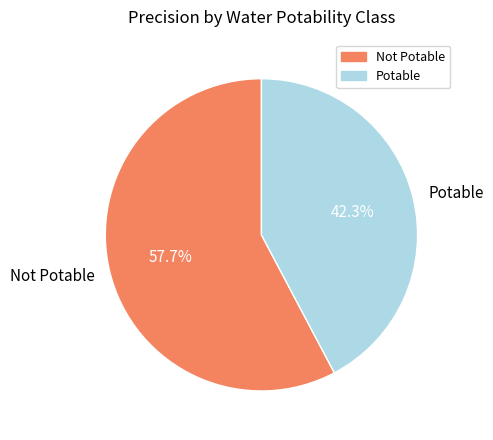

Count the number of slices in the pie.

2